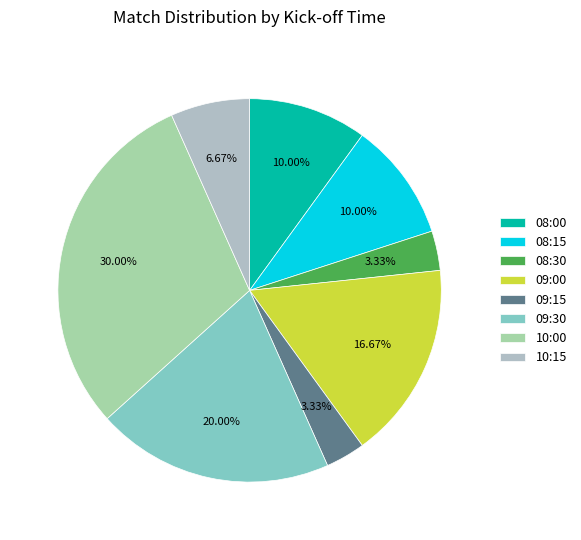

Is 08:30 the majority of the pie?

No